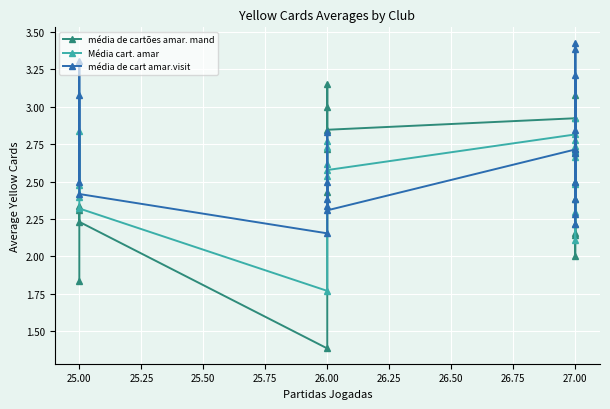

In média de cart amar.visit, how many points are lower than both neighbors (excluding endpoints)?

7